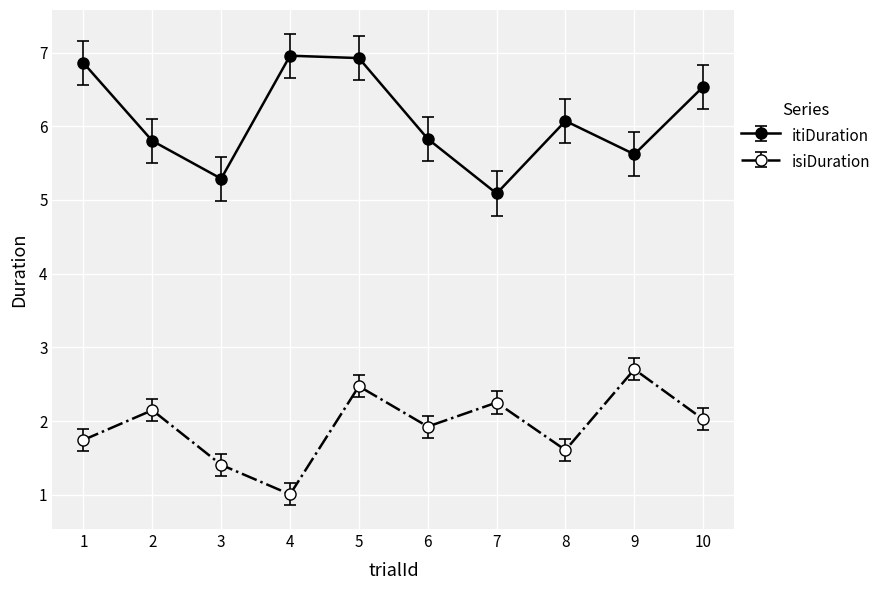

In isiDuration, how many points are higher than both neighbors (excluding endpoints)?

4